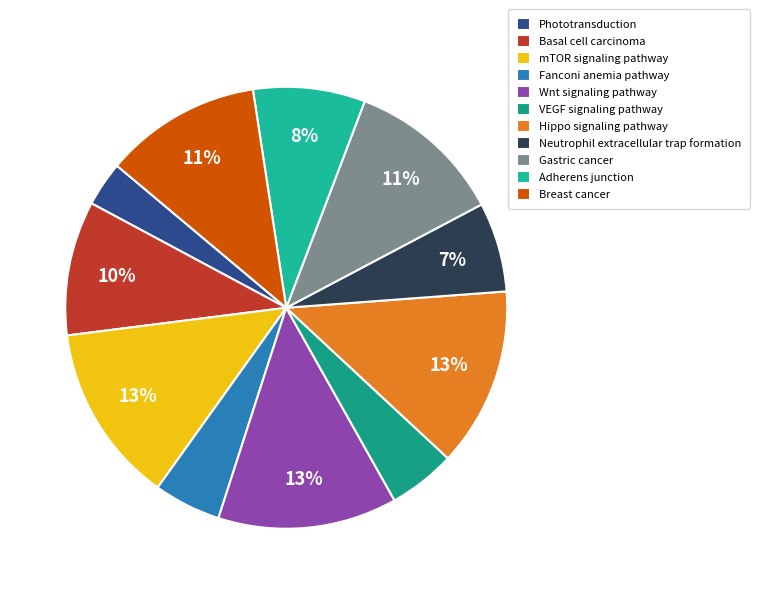

Is the sum of Phototransduction and Fanconi anemia pathway greater than half?

No